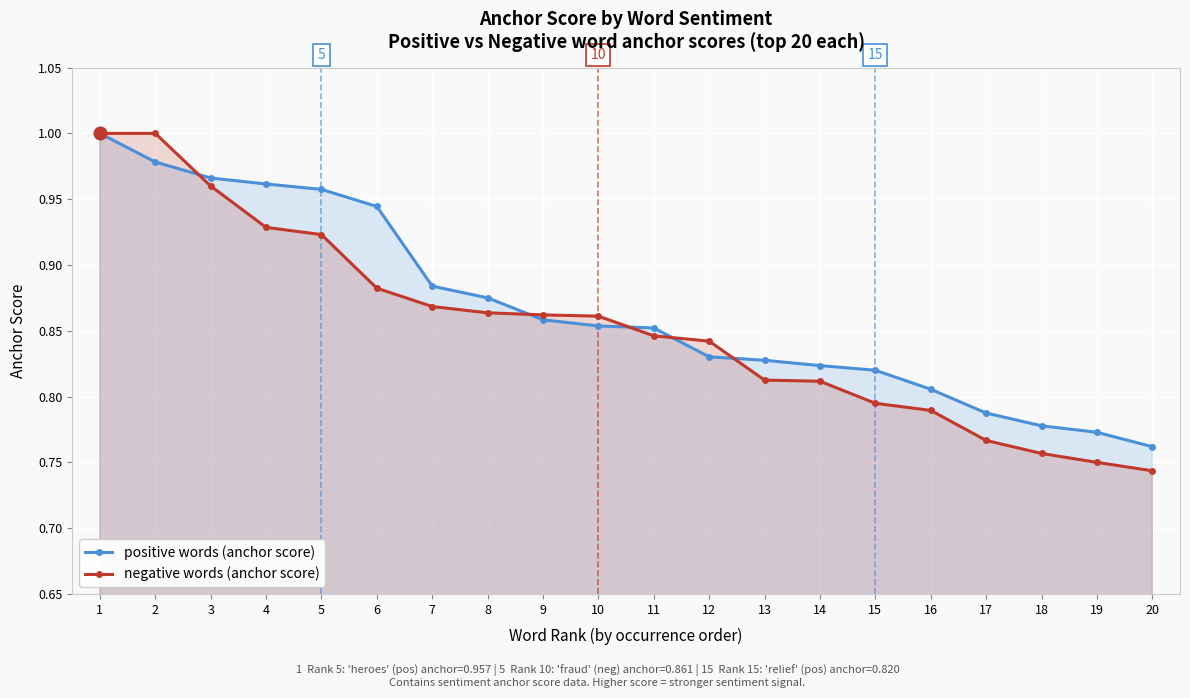

Is the value of positive words (anchor score) at 9 greater than the value of negative words (anchor score) at 10?

No